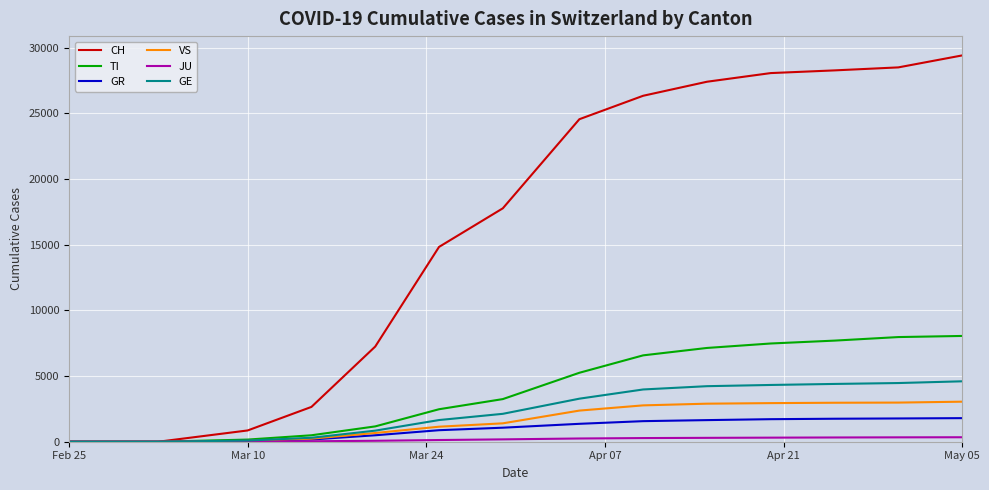

Which series has the widest spread of values?

CH